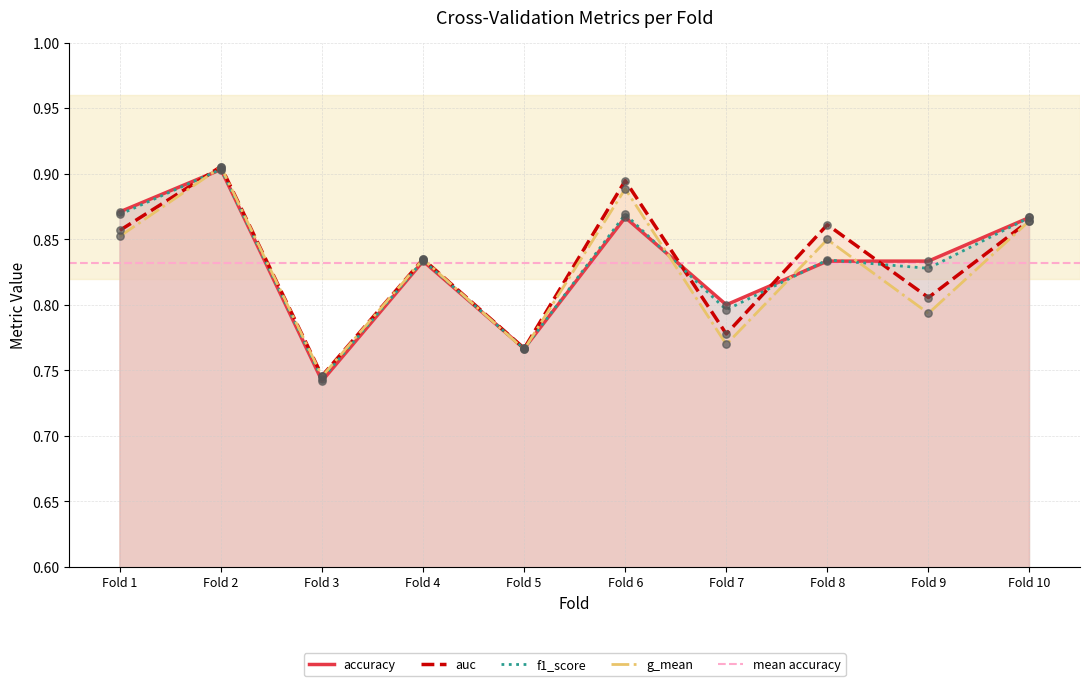

Which series has the largest total across all categories?

accuracy